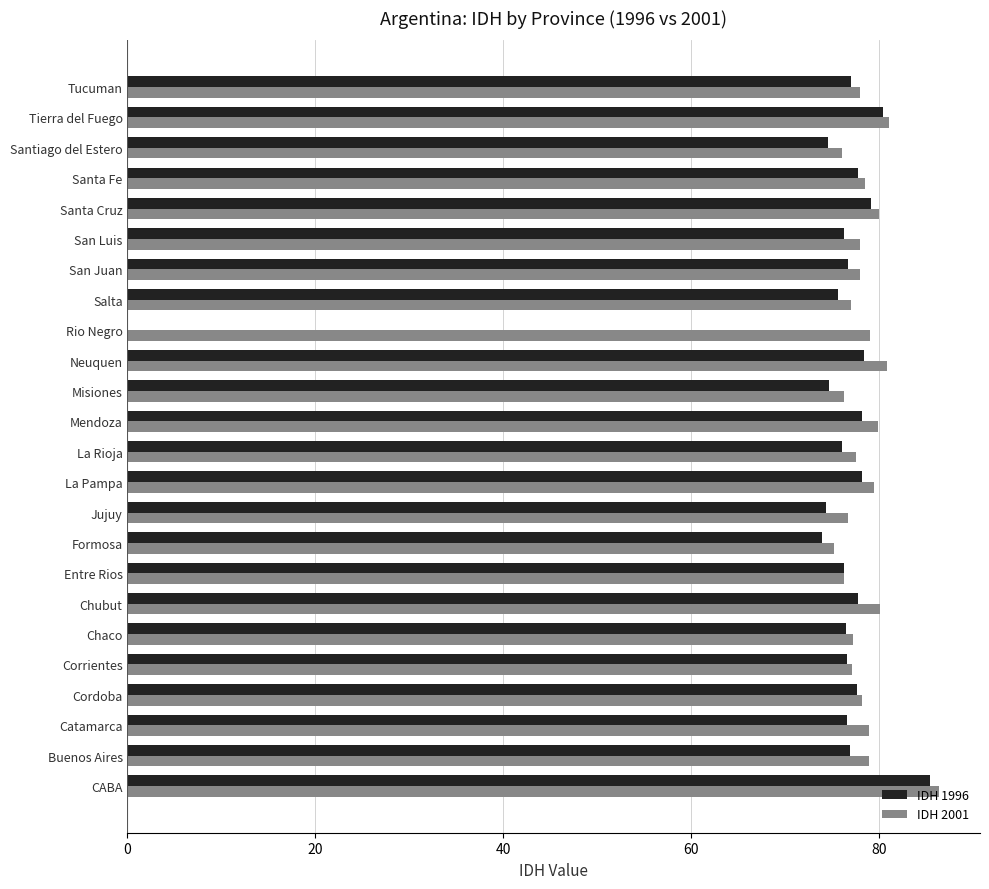

Read the IDH 2001 value at Formosa.

75.2